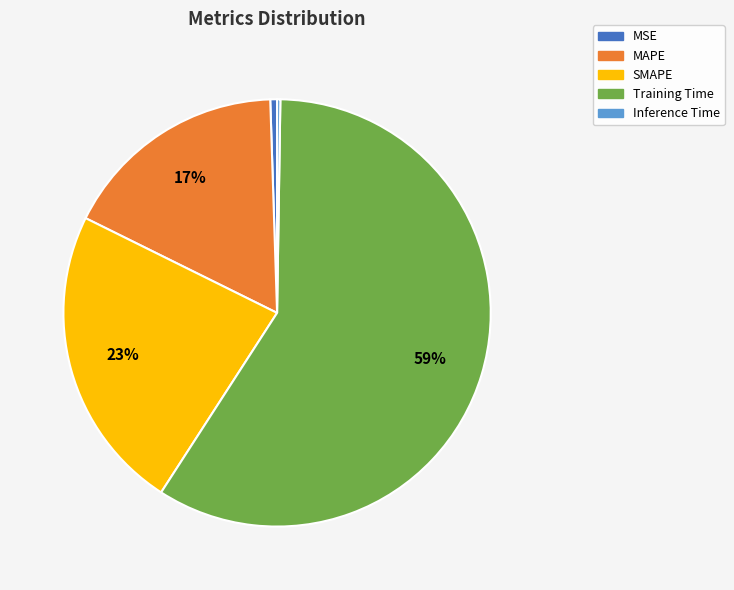

The MAPE slice represents 17% of the pie. True or false?

True